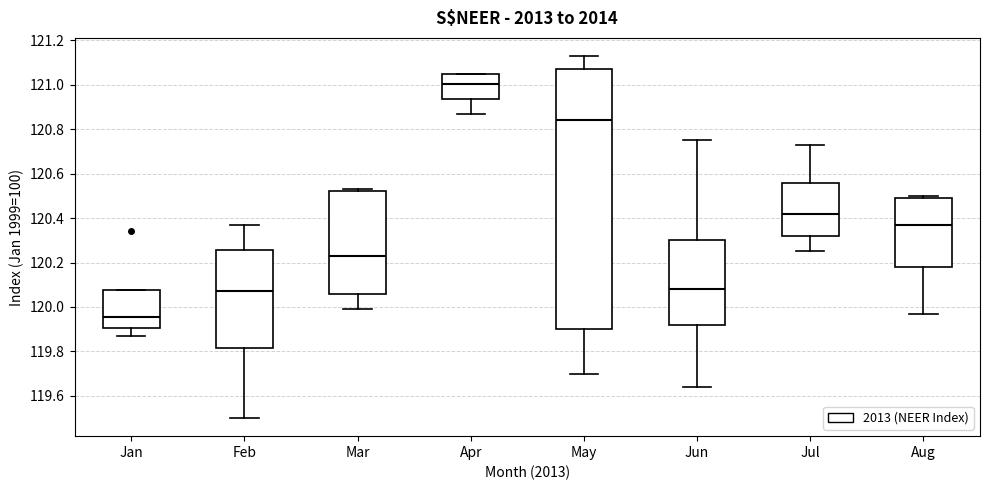

Reading left to right, transcribe this box plot: for each box, give where its median line is, the range the box spans, and where its two whiskers end, as read against the y-axis. The values are not printed on the chart, so give them approximately, as read against the axis.

Jan: median 119.96, box 119.90 to 120.08, whiskers 119.88 to 120.08
Feb: median 120.08, box 119.82 to 120.26, whiskers 119.50 to 120.38
Mar: median 120.24, box 120.06 to 120.52, whiskers 120.00 to 120.54
Apr: median 121.00, box 120.94 to 121.06, whiskers 120.88 to 121.06
May: median 120.84, box 119.90 to 121.08, whiskers 119.70 to 121.14
Jun: median 120.08, box 119.92 to 120.30, whiskers 119.64 to 120.76
Jul: median 120.42, box 120.32 to 120.56, whiskers 120.26 to 120.74
Aug: median 120.38, box 120.18 to 120.50, whiskers 119.98 to 120.50 (just above the box's upper edge)